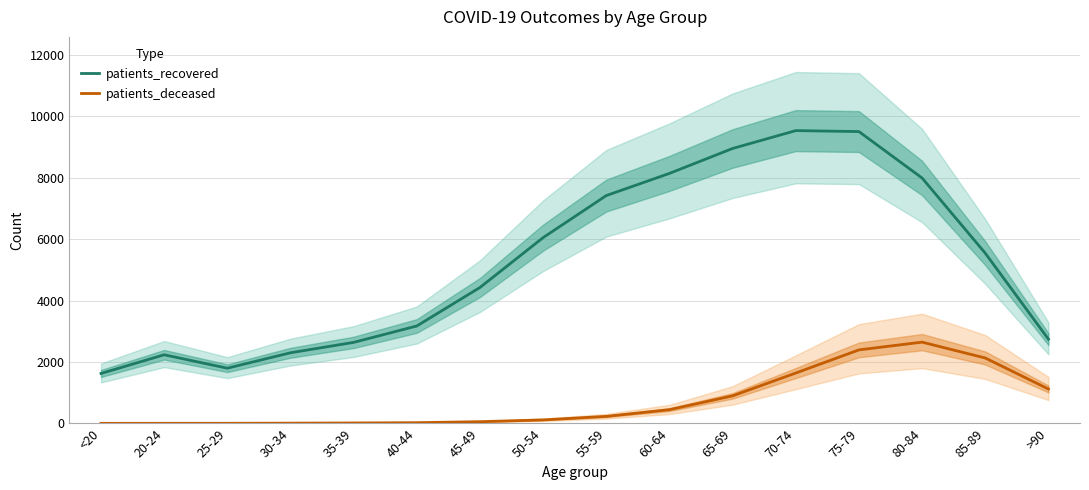

How many interior local valleys does the patients_recovered series have?

1